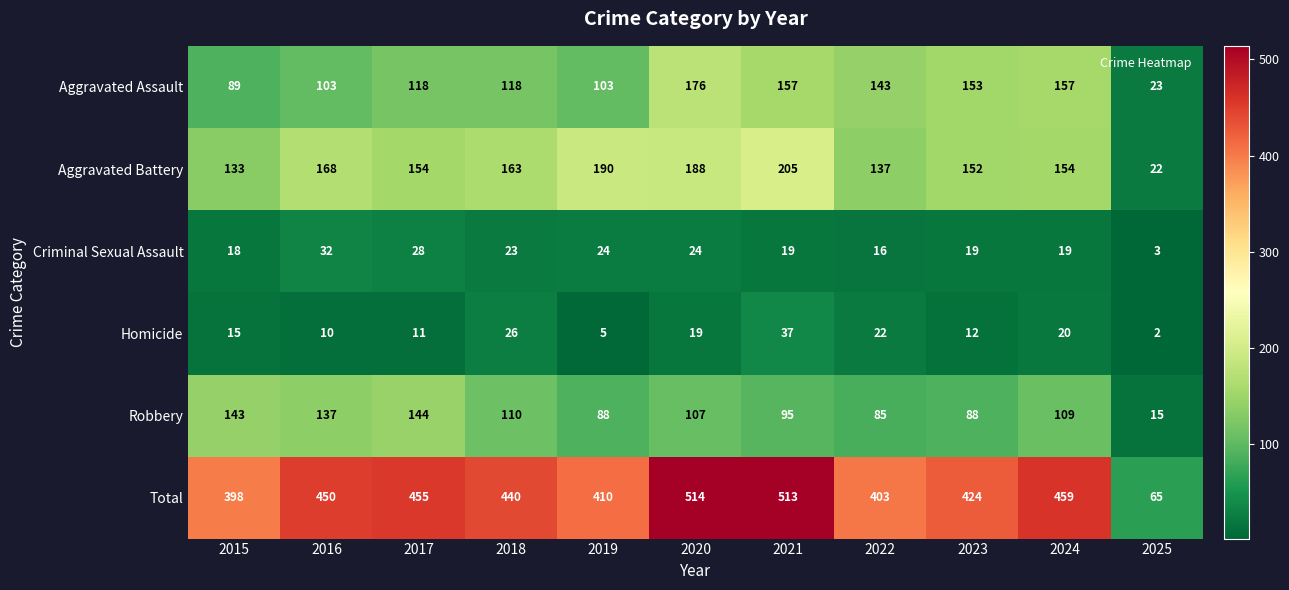

At how many categories does at least one series exceed 419?

7